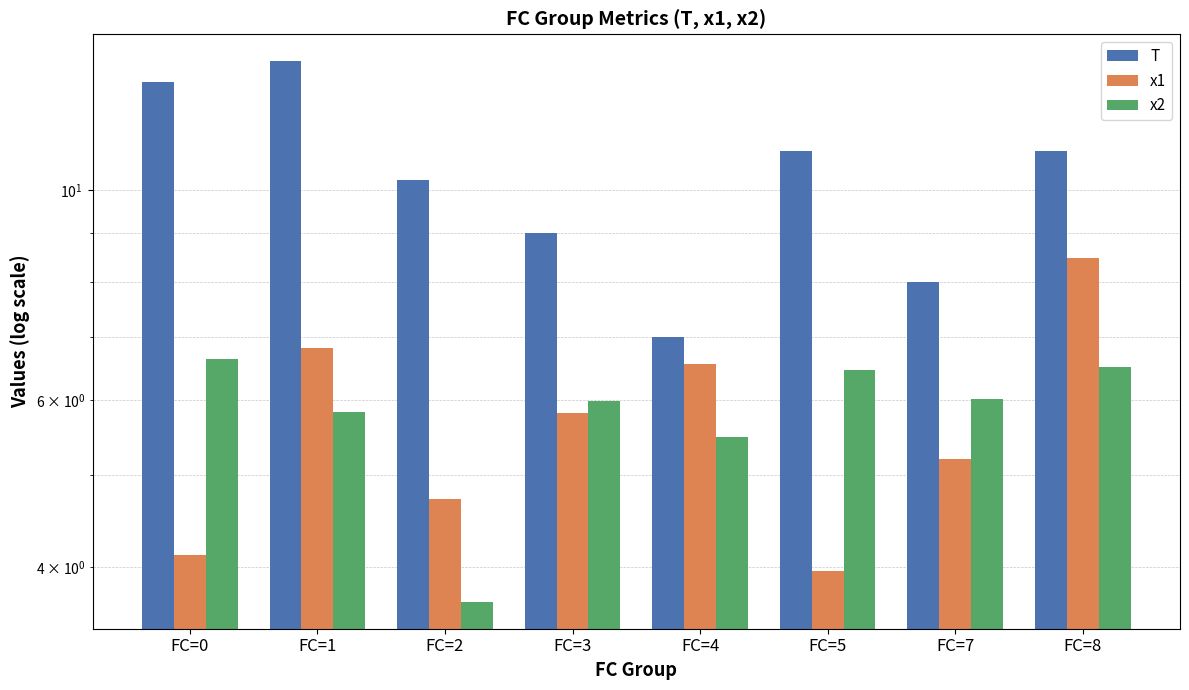

Does the chart contain stacked bars?

No